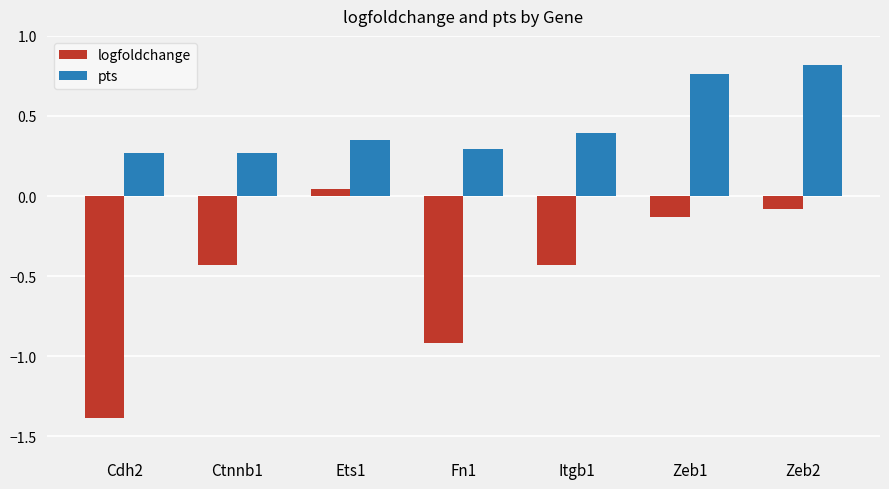

At which category is the sum across all series the highest?

Zeb2